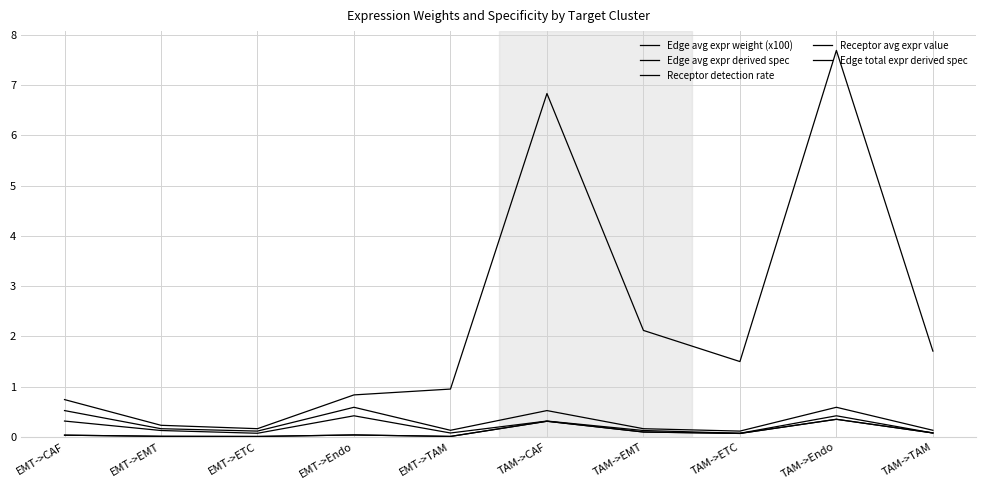

Is this an area chart (filled region under the line)?

No